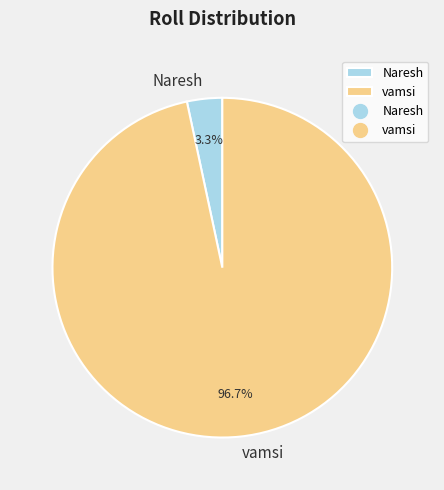

Which has a higher value, Naresh or vamsi?

vamsi